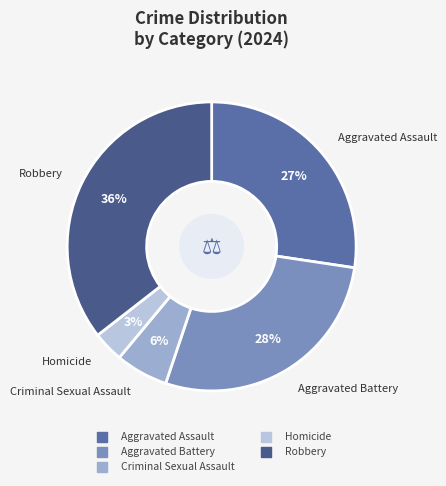

How many segments does this pie chart have?

5